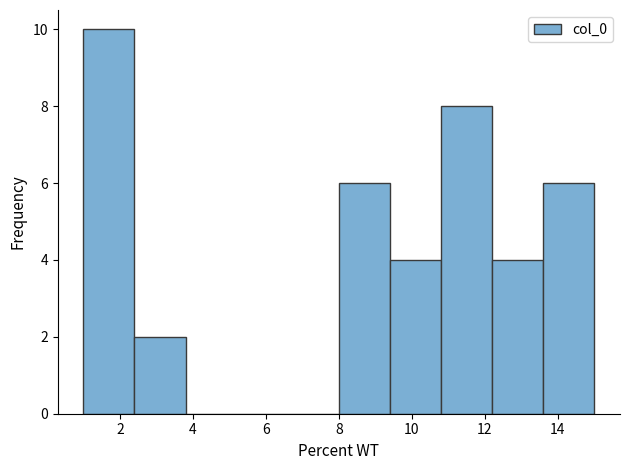

Reading left to right, list every bar in this chart as the range it spans on the x-axis followed by its height. The values are not printed on the chart, so give them approximately, as read against the axis.

1.0 to 2.4: 10
2.4 to 3.8: 2
3.8 to 5.2: 0
5.2 to 6.6: 0
6.6 to 8.0: 0
8.0 to 9.4: 6
9.4 to 10.8: 4
10.8 to 12.2: 8
12.2 to 13.6: 4
13.6 to 15.0: 6